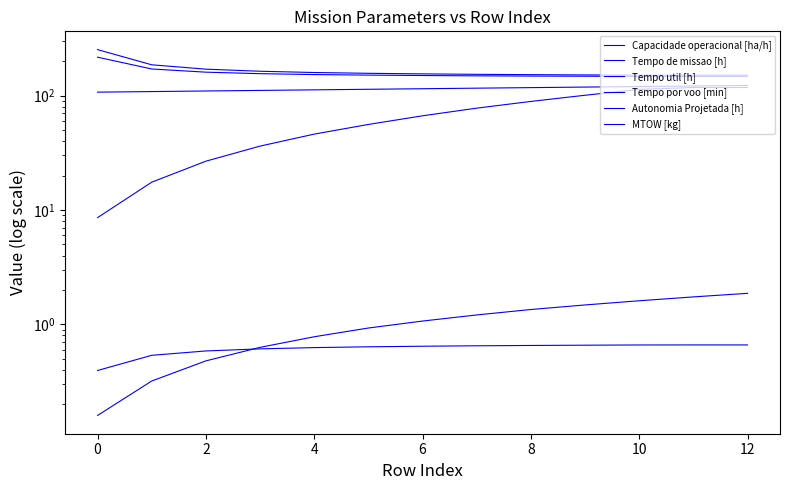

How many data points in MTOW [kg] are less than 115?

6